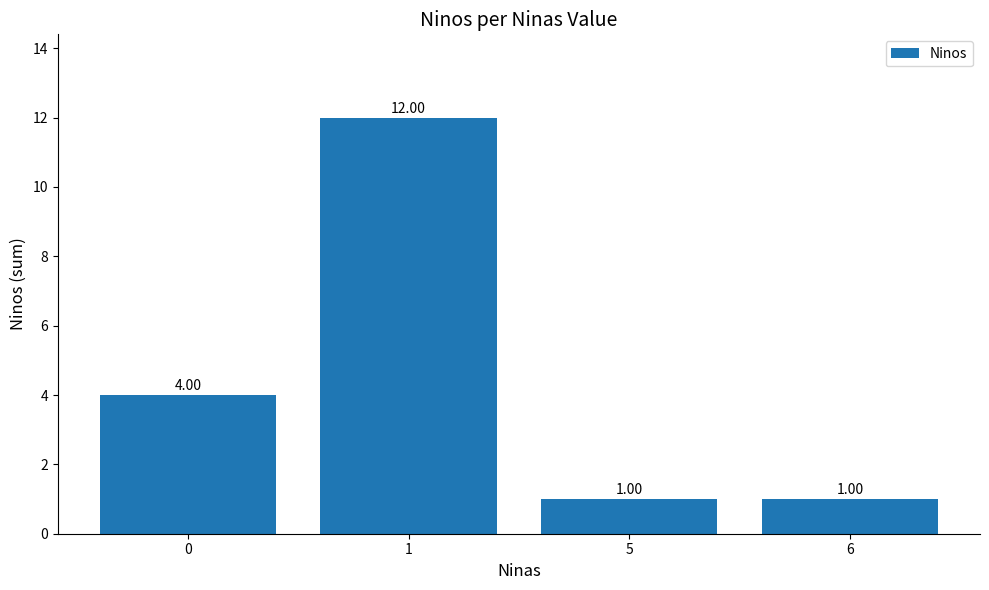

The chart shows a value of 1 at 5. True or false?

True